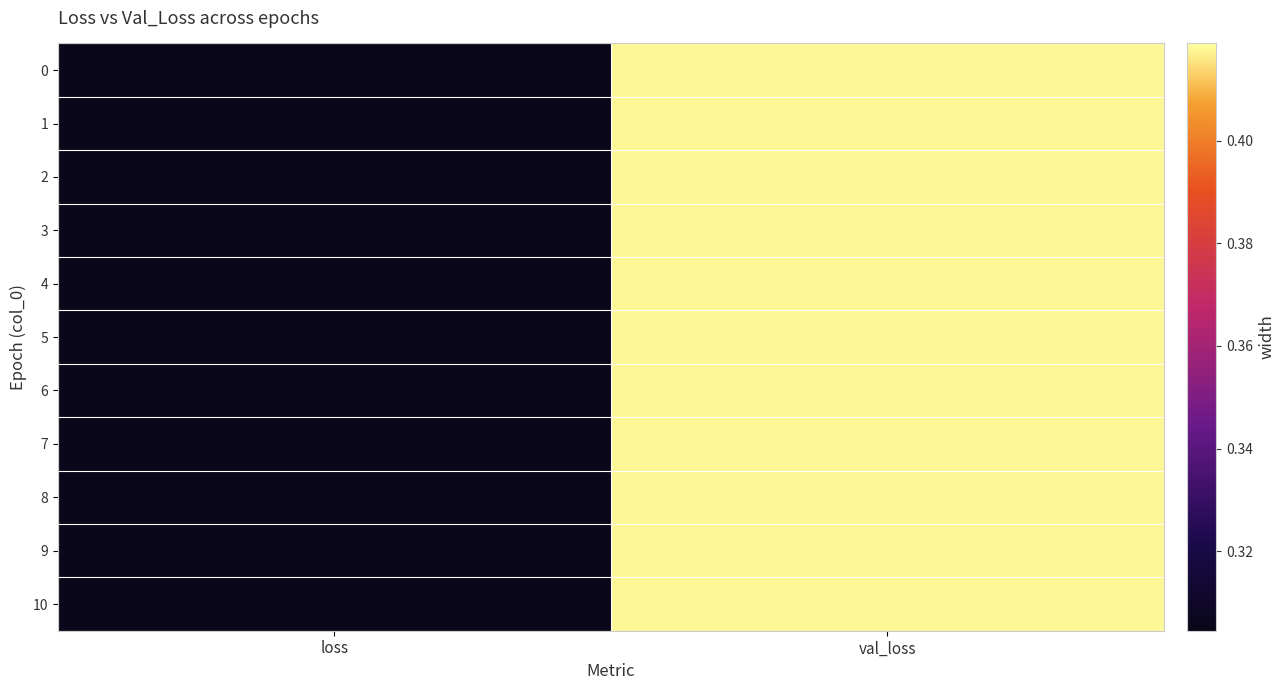

Which series changed the most between loss and val_loss?

1